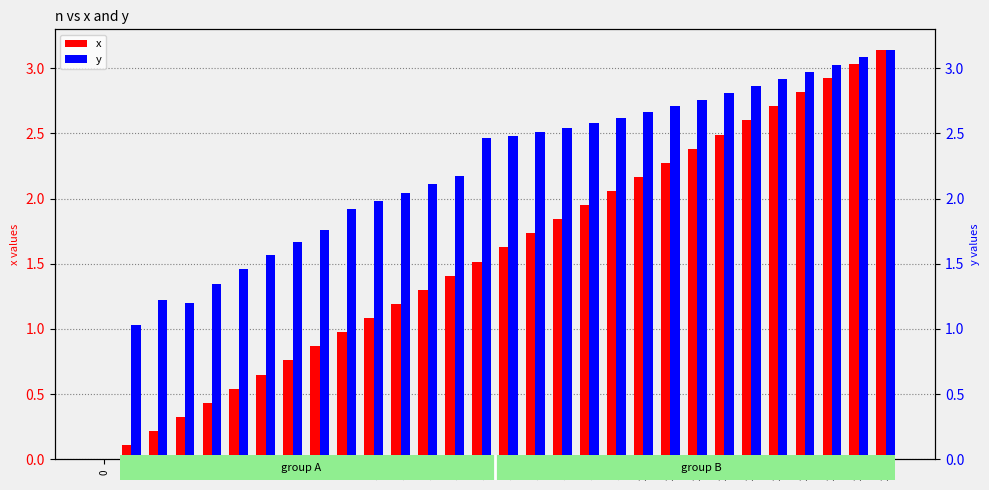

Are the bars grouped side by side (vs. stacked)?

Yes